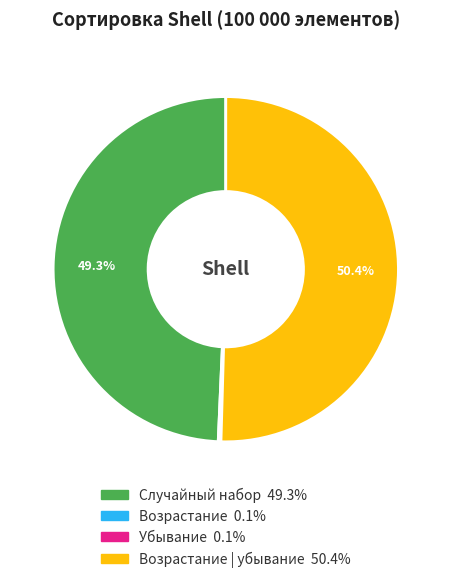

To the nearest percent, what is the average slice percentage?

25%